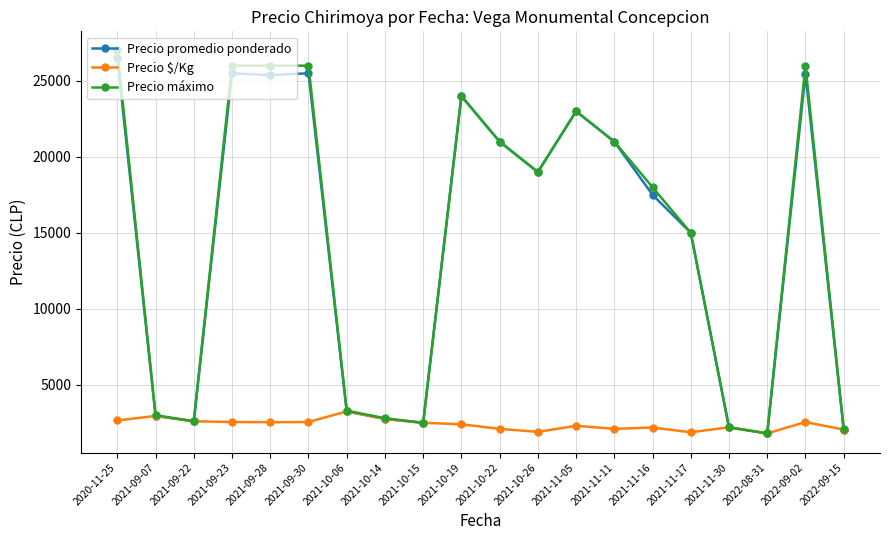

What is the label of the 10th point from the left?

2021-10-19